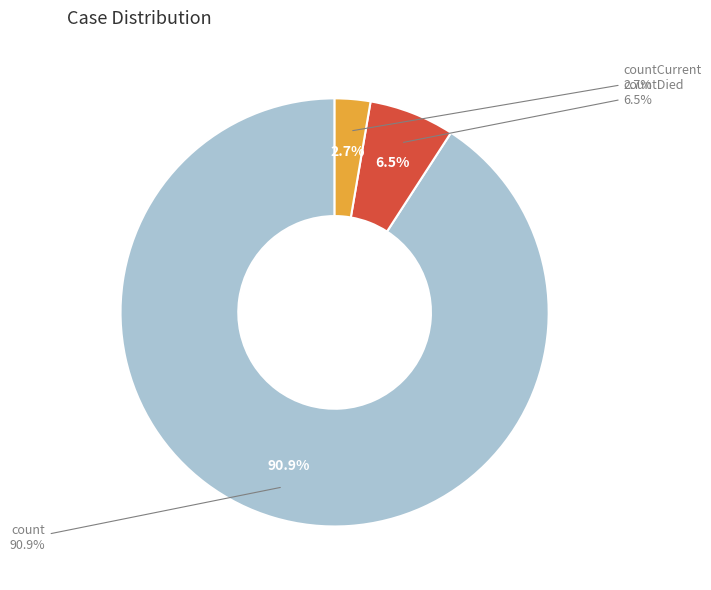

Which category has the biggest portion of the pie?

count